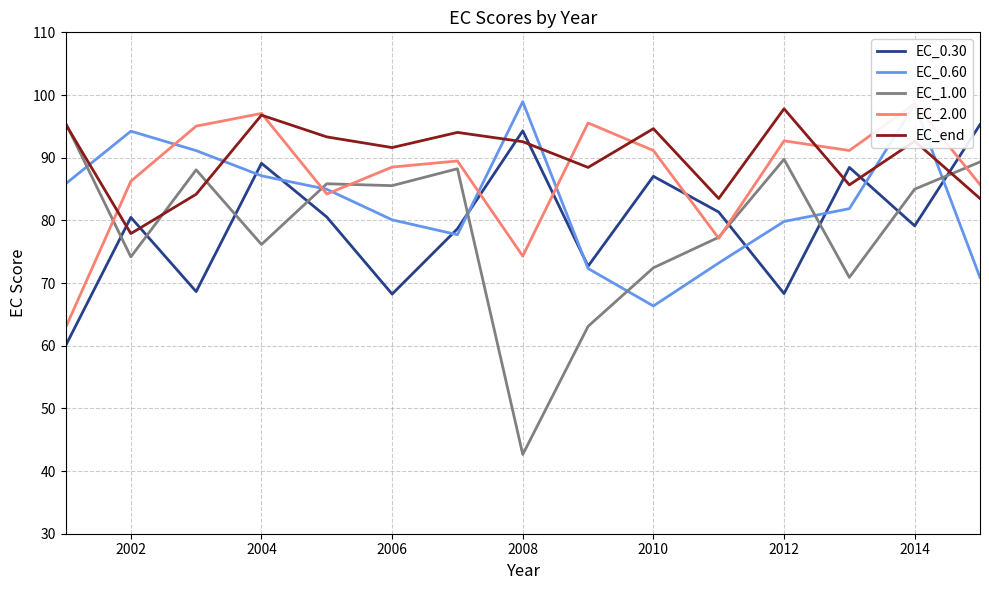

Is the value of EC_0.60 at 2008 greater than the value of EC_0.30 at 2004?

Yes